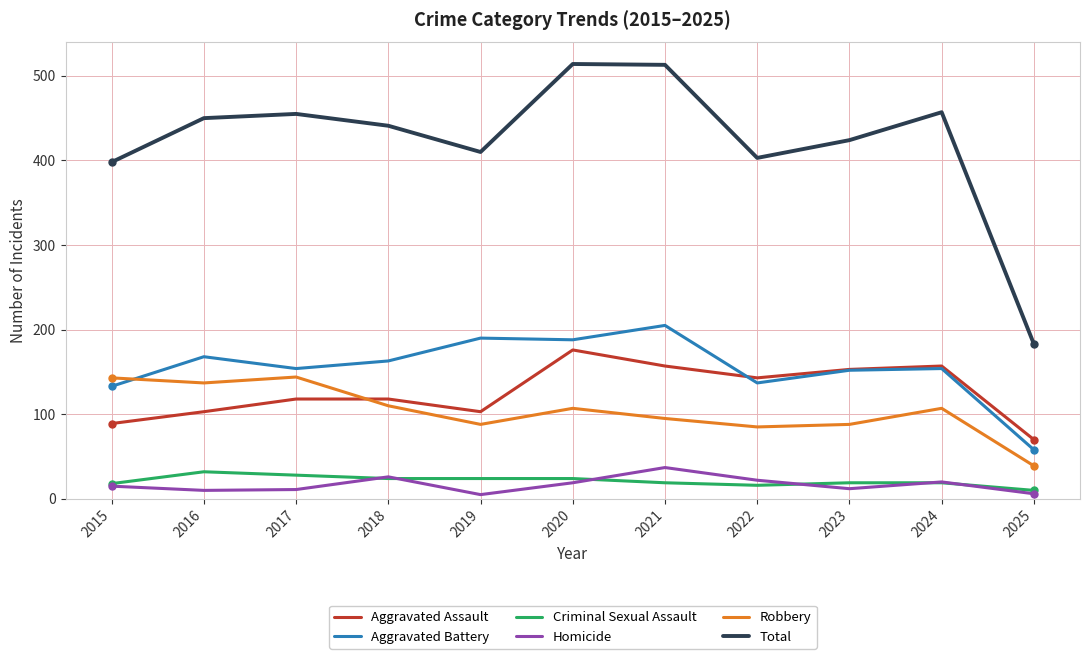

Where is the first local maximum for Robbery?

2017